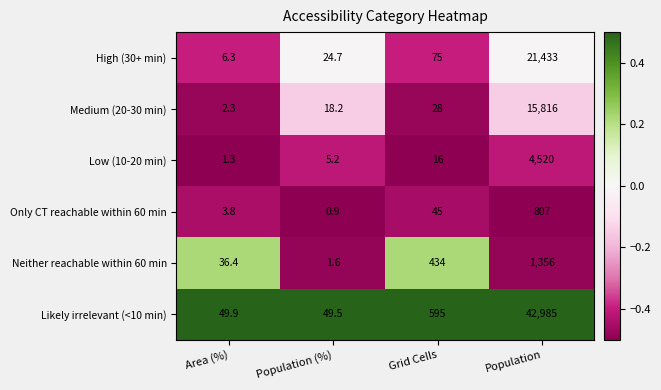

What is the average value of the Medium (20-30 min) series?

3966.1